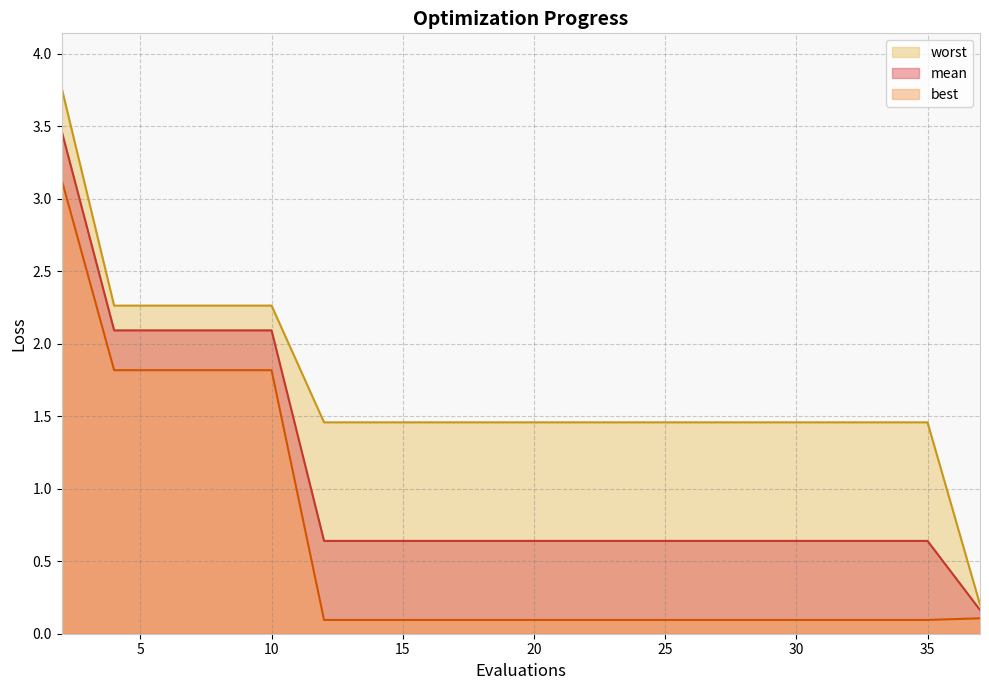

What is the lowest value of the best series?

0.1